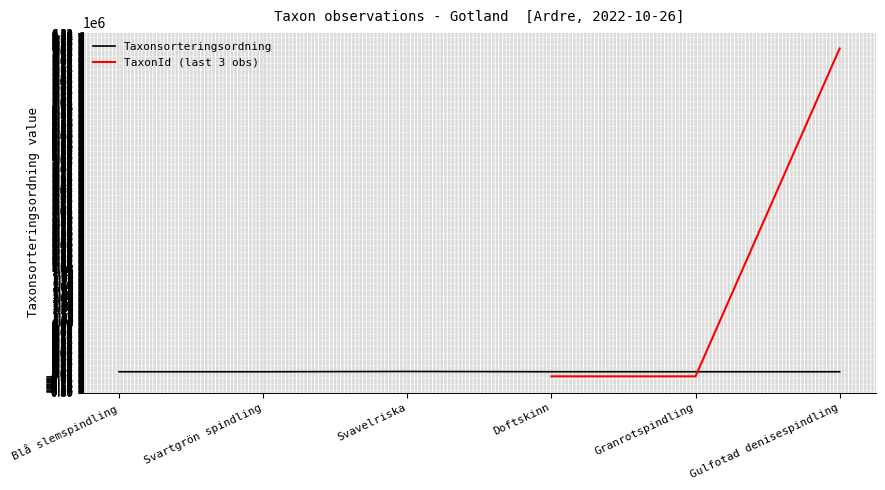

Is it true that the value at Gulfotad denisespindling is 85244?

True